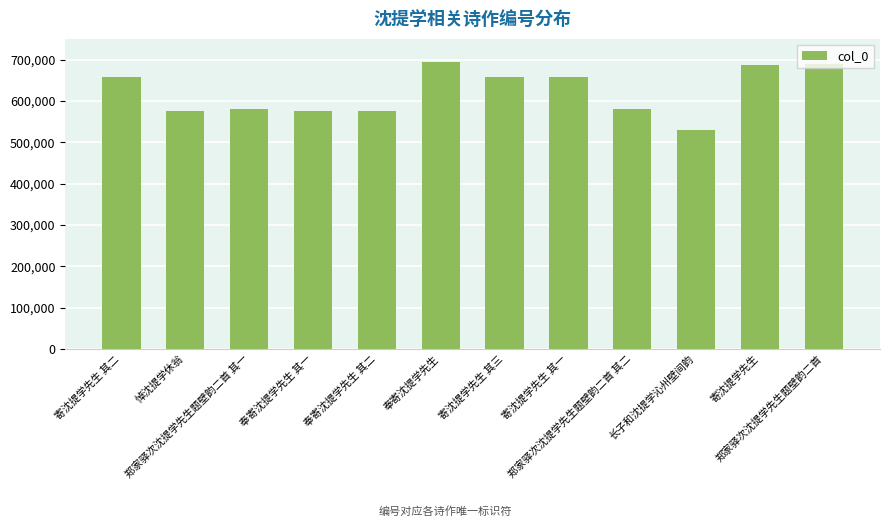

Between 寄沈提学先生 其三 and 悼沈提学休翁, which is larger?

寄沈提学先生 其三